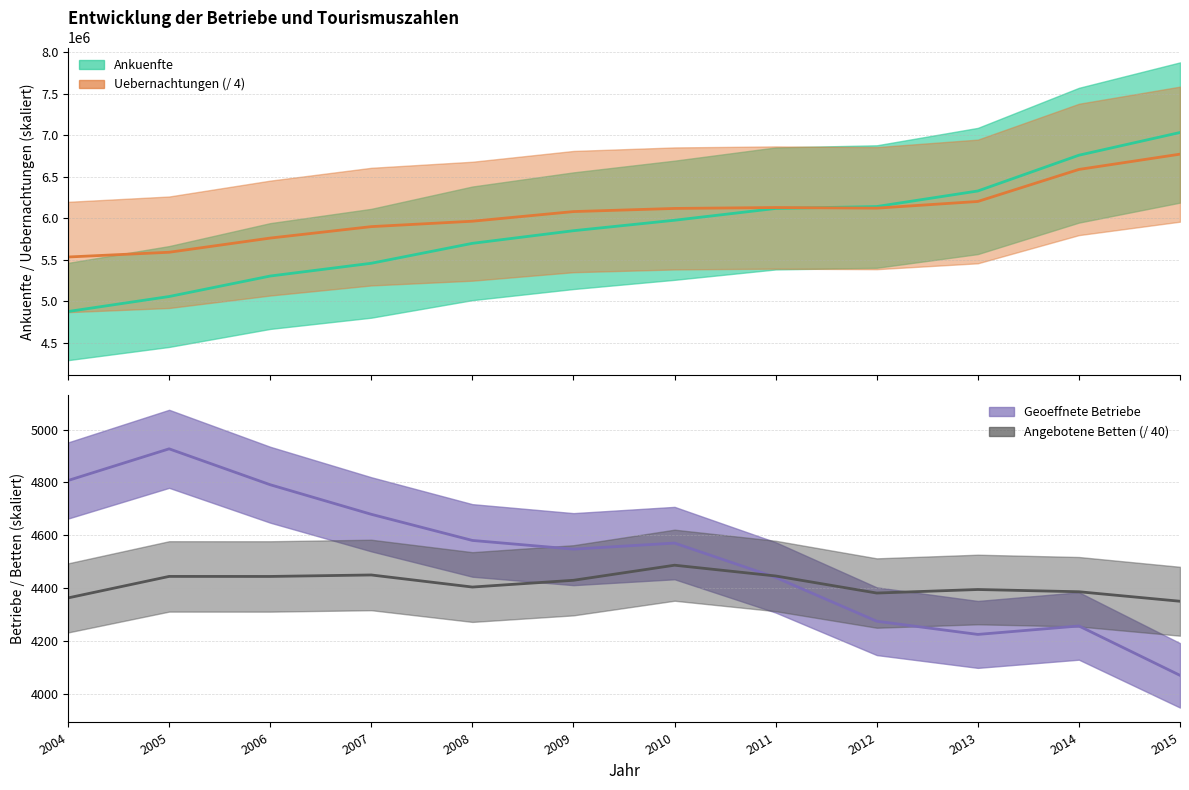

Reading left to right, what are all the values shown in this chart?

Ankuenfte: 2004=4877155.0	2005=5057687.0	2006=5304234.0	2007=5457810.0	2008=5697678.0	2009=5849644.0	2010=5975564.0	2011=6117430.0	2012=6140549.0	2013=6327623.0	2014=6758071.0	2015=7031316.0
Uebernachtungen: 2004=5533190.0	2005=5590388.8	2006=5761004.2	2007=5898765.2	2008=5963762.5	2009=6079817.0	2010=6117580.5	2011=6128555.0	2012=6121103.0	2013=6201555.0	2014=6586842.5	2015=6770749.2
Geoeffnete Betriebe: 2004=4807.0	2005=4927.0	2006=4791.0	2007=4679.0	2008=4580.0	2009=4547.0	2010=4570.0	2011=4440.0	2012=4274.0	2013=4224.0	2014=4256.0	2015=4069.0
Angebotene Betten: 2004=4362.3	2005=4443.7	2006=4443.6	2007=4449.2	2008=4403.4	2009=4429.1	2010=4486.2	2011=4445.4	2012=4380.8	2013=4394.1	2014=4385.6	2015=4349.6